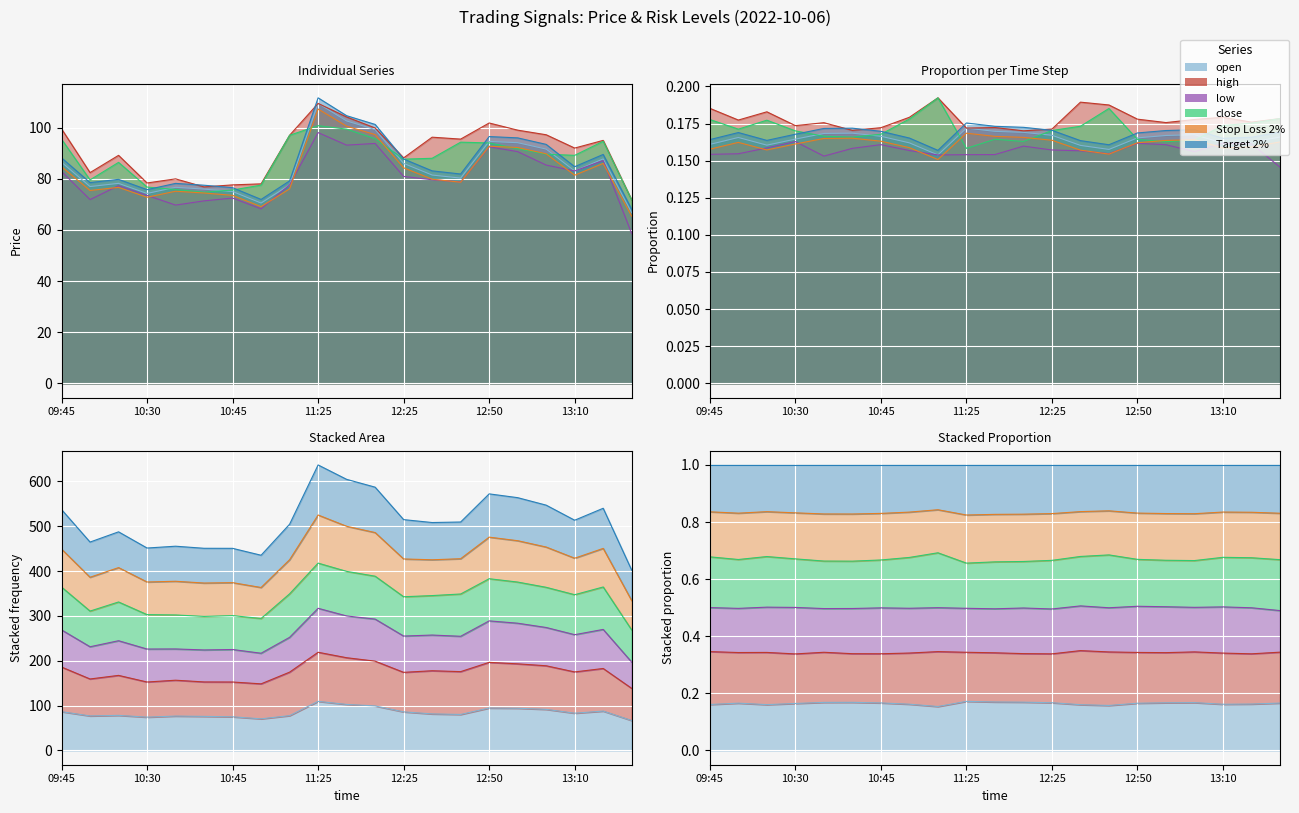

True or false: high has more than 0 points higher than both neighbors.

True